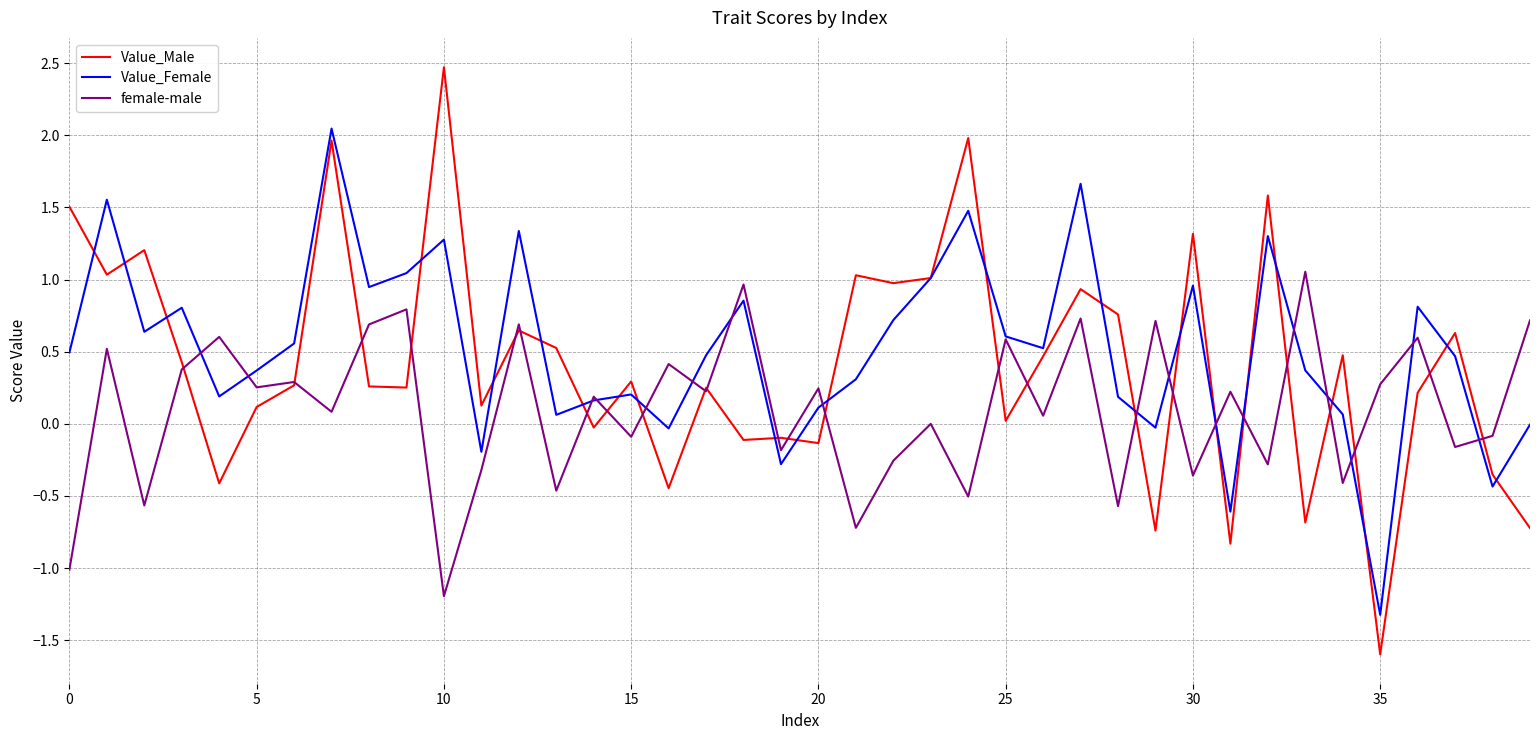

Rank the series by their maximum value, from highest to lowest.

Value_Male, Value_Female, female-male